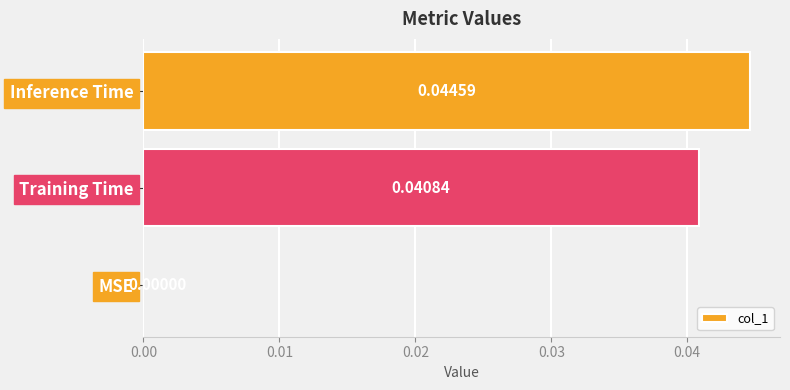

Which has a higher value, Inference Time or Training Time?

Inference Time